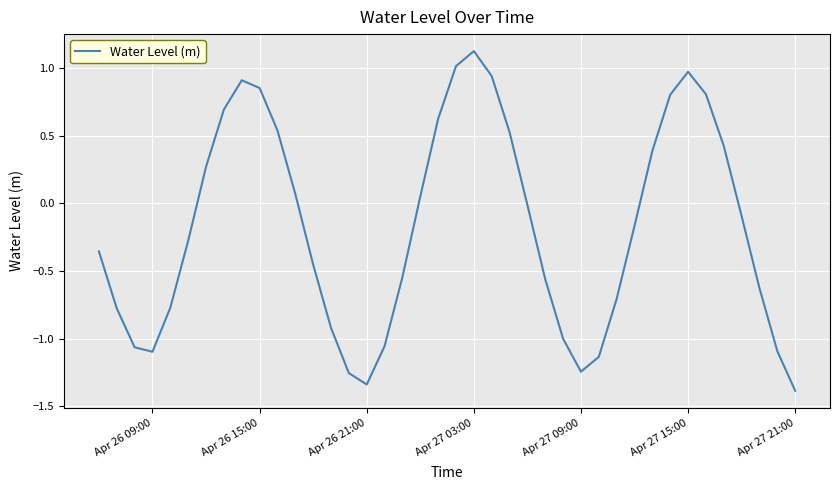

What is the greatest value displayed?

1.1